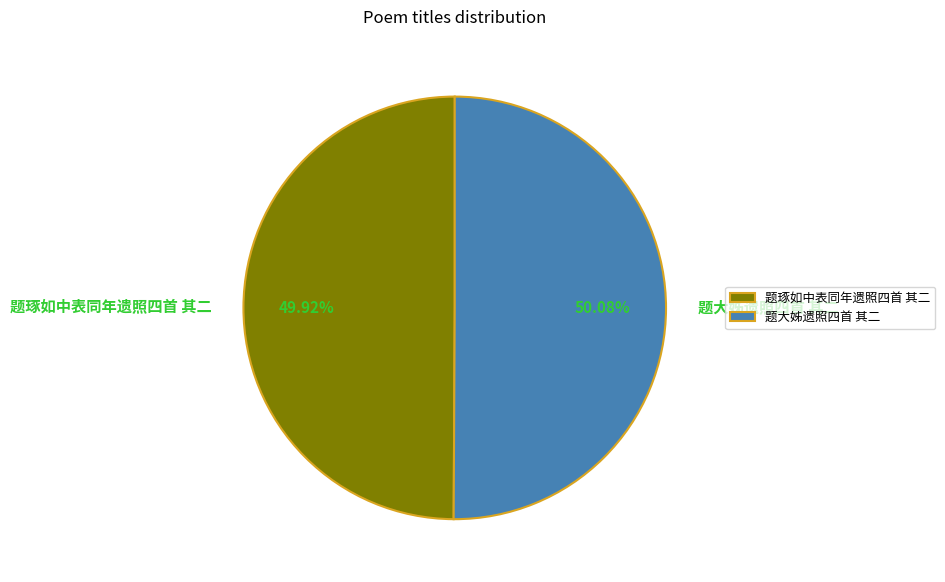

Approximately how many times larger is the value at 题琢如中表同年遗照四首 其二 compared to 题大姊遗照四首 其二?

1.0